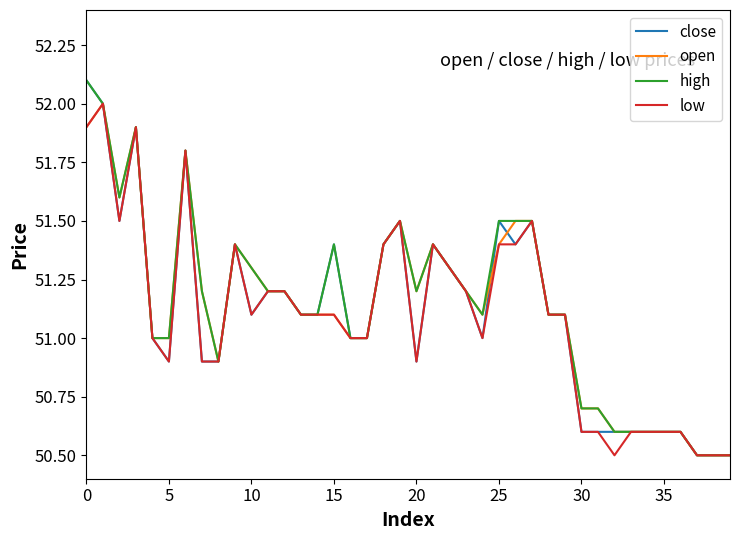

What is the minimum value for high?

50.5